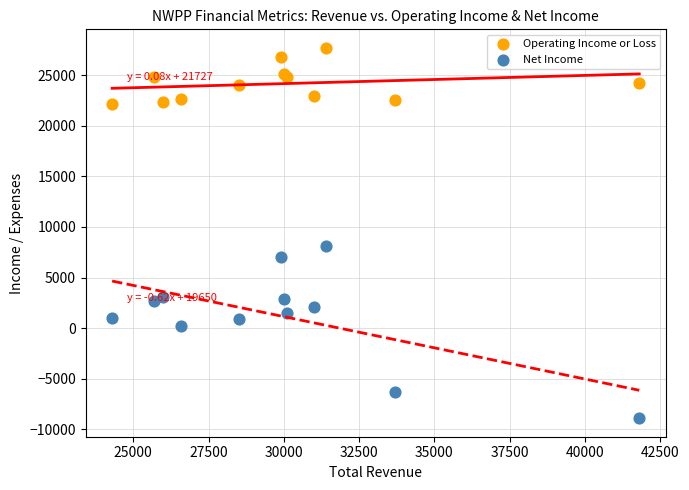

Which series has the largest Y range (max minus min)?

Net Income